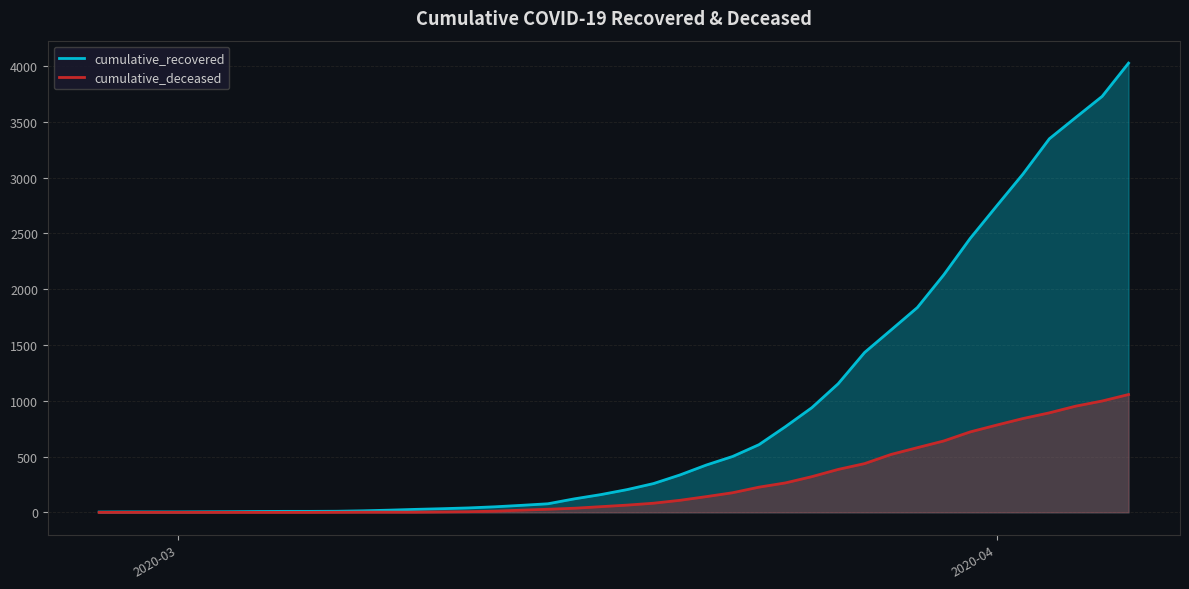

What is the maximum value shown in the chart?

4026